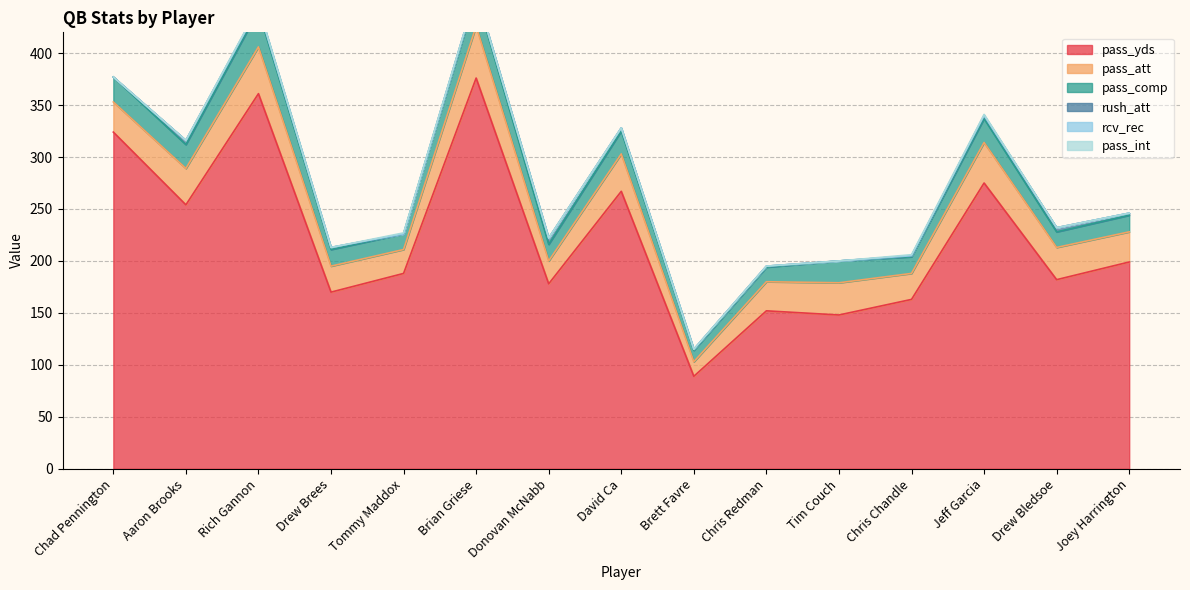

Reading left to right, what are all the values shown in this chart?

pass_yds: Chad Pennington=324	Aaron Brooks=254	Rich Gannon=361	Drew Brees=170	Tommy Maddox=188	Brian Griese=376	Donovan McNabb=178	David Ca=267	Brett Favre=89	Chris Redman=152	Tim Couch=148	Chris Chandle=163	Jeff Garcia=275	Drew Bledsoe=182	Joey Harrington=199
pass_att: Chad Pennington=29	Aaron Brooks=35	Rich Gannon=45	Drew Brees=25	Tommy Maddox=23	Brian Griese=50	Donovan McNabb=22	David Ca=36	Brett Favre=14	Chris Redman=28	Tim Couch=31	Chris Chandle=25	Jeff Garcia=39	Drew Bledsoe=31	Joey Harrington=29
pass_comp: Chad Pennington=24	Aaron Brooks=23	Rich Gannon=35	Drew Brees=16	Tommy Maddox=15	Brian Griese=30	Donovan McNabb=16	David Ca=22	Brett Favre=11	Chris Redman=14	Tim Couch=21	Chris Chandle=16	Jeff Garcia=23	Drew Bledsoe=15	Joey Harrington=16
rush_att: Chad Pennington=0	Aaron Brooks=4	Rich Gannon=3	Drew Brees=2	Tommy Maddox=0	Brian Griese=2	Donovan McNabb=6	David Ca=3	Brett Favre=1	Chris Redman=1	Tim Couch=0	Chris Chandle=1	Jeff Garcia=3	Drew Bledsoe=4	Joey Harrington=2
rcv_rec: Chad Pennington=0	Aaron Brooks=0	Rich Gannon=0	Drew Brees=0	Tommy Maddox=0	Brian Griese=0	Donovan McNabb=0	David Ca=0	Brett Favre=0	Chris Redman=0	Tim Couch=0	Chris Chandle=0	Jeff Garcia=0	Drew Bledsoe=0	Joey Harrington=0
pass_int: Chad Pennington=0	Aaron Brooks=0	Rich Gannon=1	Drew Brees=0	Tommy Maddox=1	Brian Griese=0	Donovan McNabb=0	David Ca=0	Brett Favre=0	Chris Redman=0	Tim Couch=0	Chris Chandle=1	Jeff Garcia=1	Drew Bledsoe=0	Joey Harrington=0